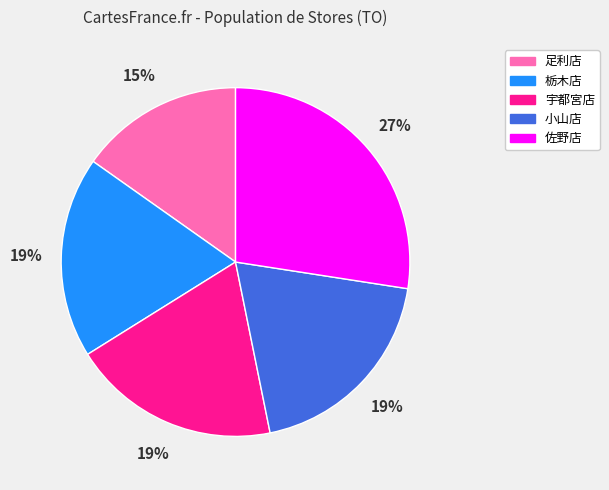

What is the smallest slice in the pie chart?

足利店